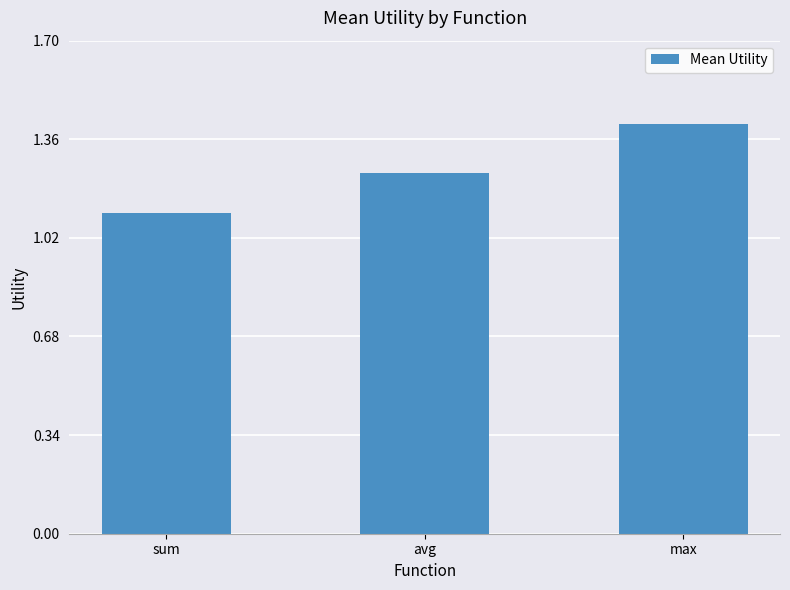

Which has a higher value, sum or avg?

avg